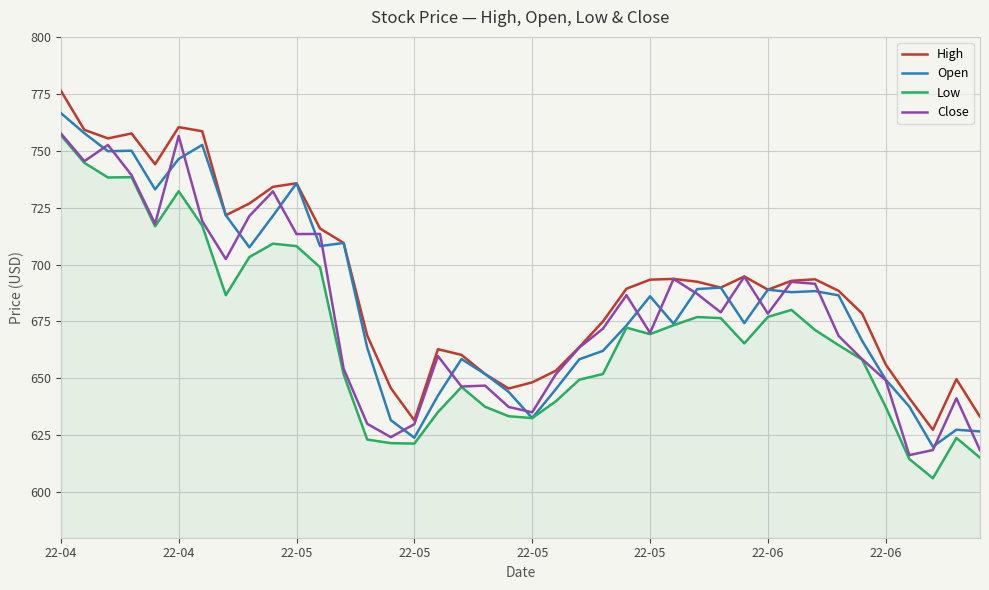

True or false: High and Low intersect in this chart.

False